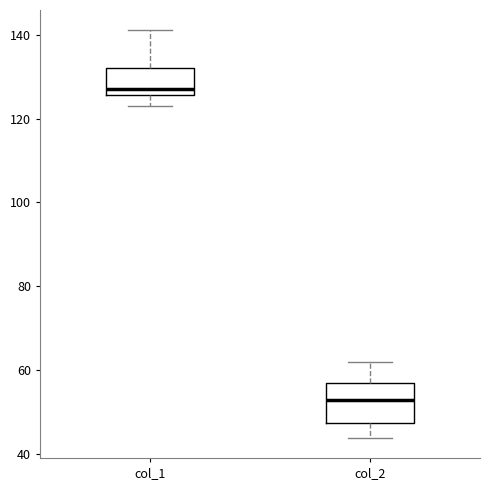

Which box's median line is the lowest?

col_2